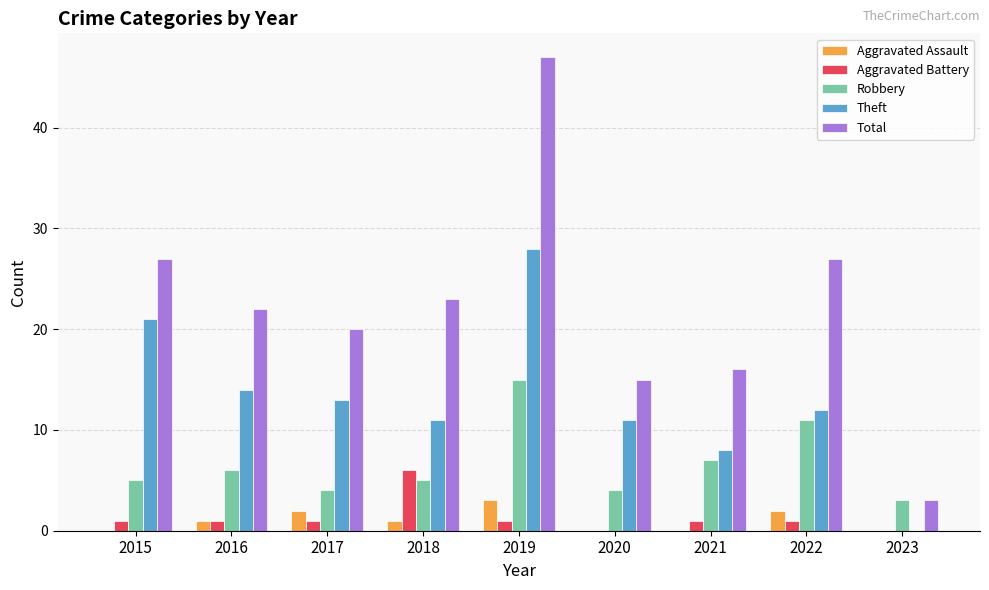

What is the difference between the Theft values at 2021 and 2022?

4